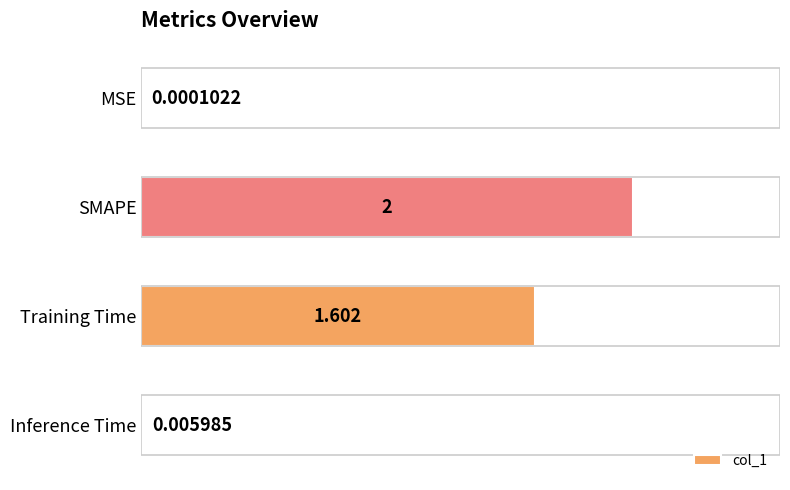

Are the bars horizontal?

Yes